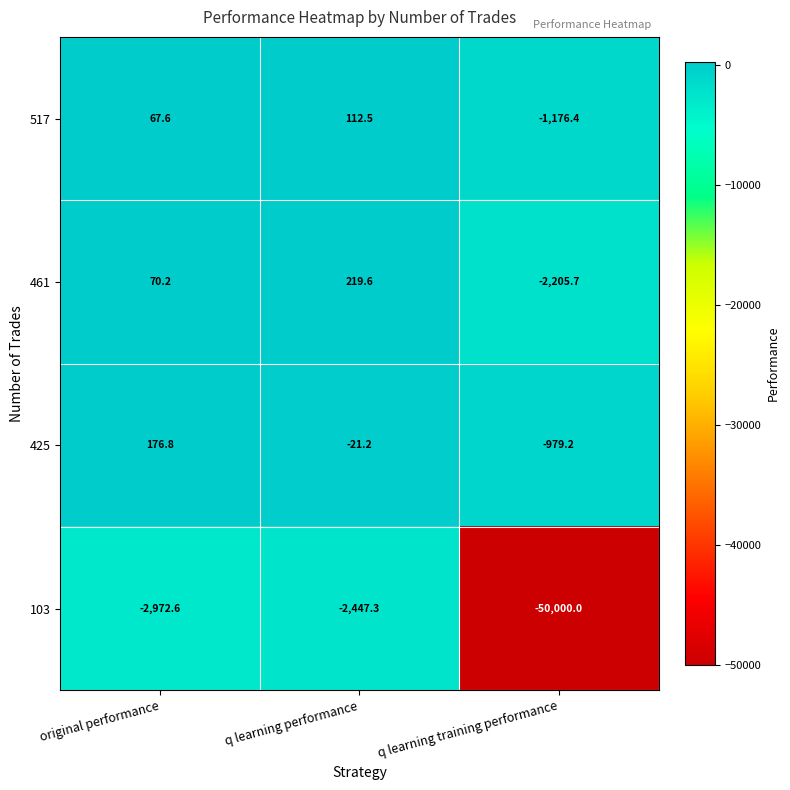

At which label is 103 closest to -26223?

original performance